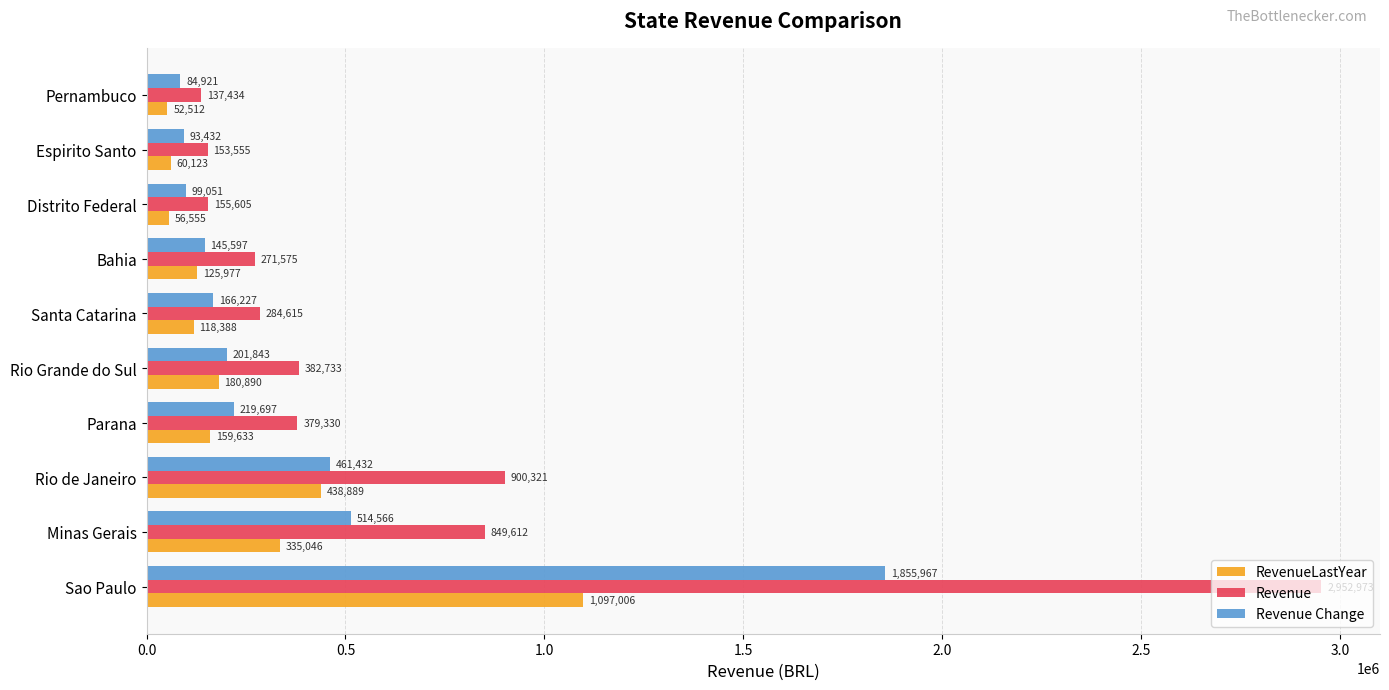

Read the Revenue Change value at Rio Grande do Sul.

201843.4